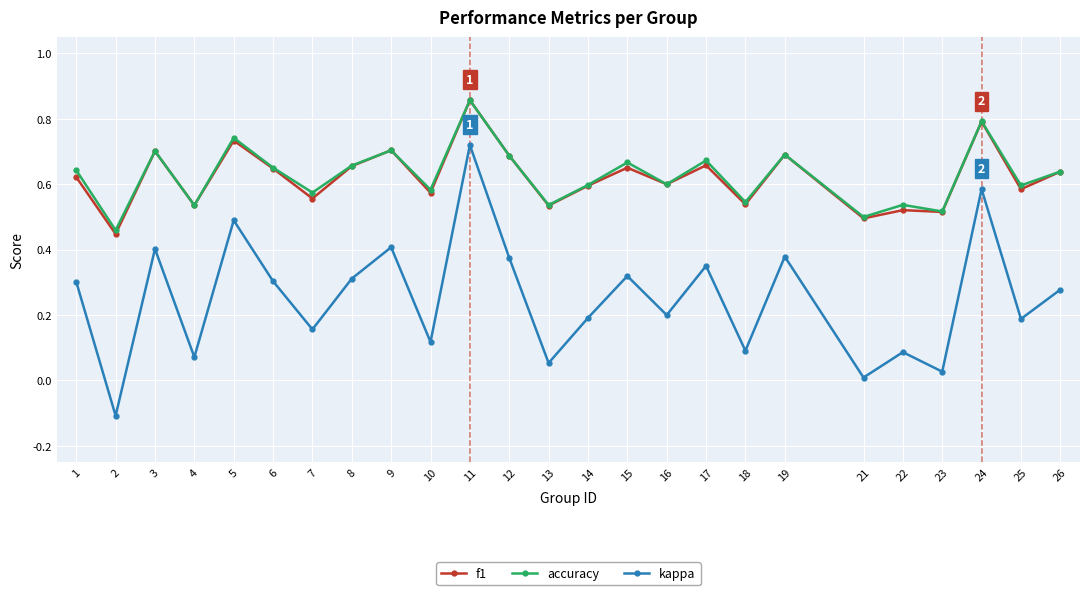

The value of kappa at 9 is 0.4. True or false?

True